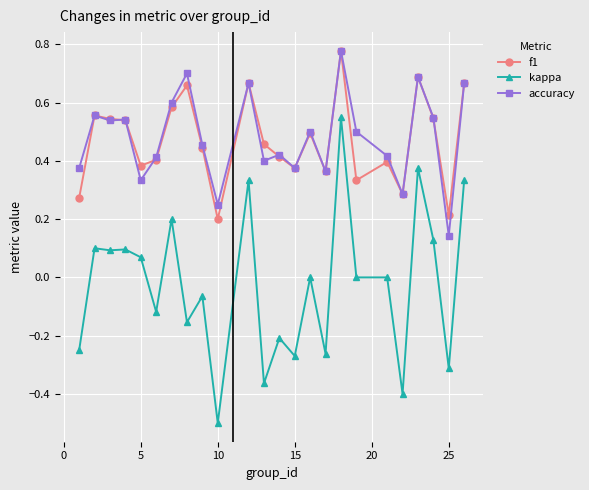

Count the f1 values in the range 0 to 1.

24